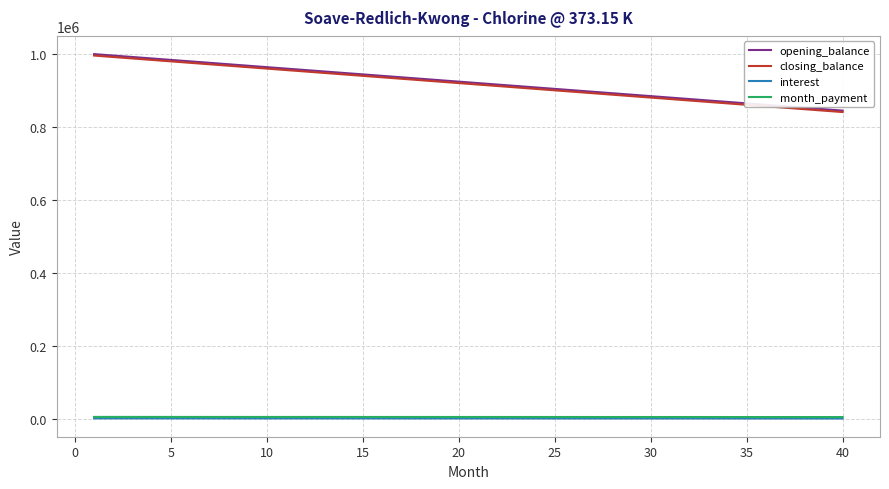

True or false: interest and opening_balance intersect in this chart.

False